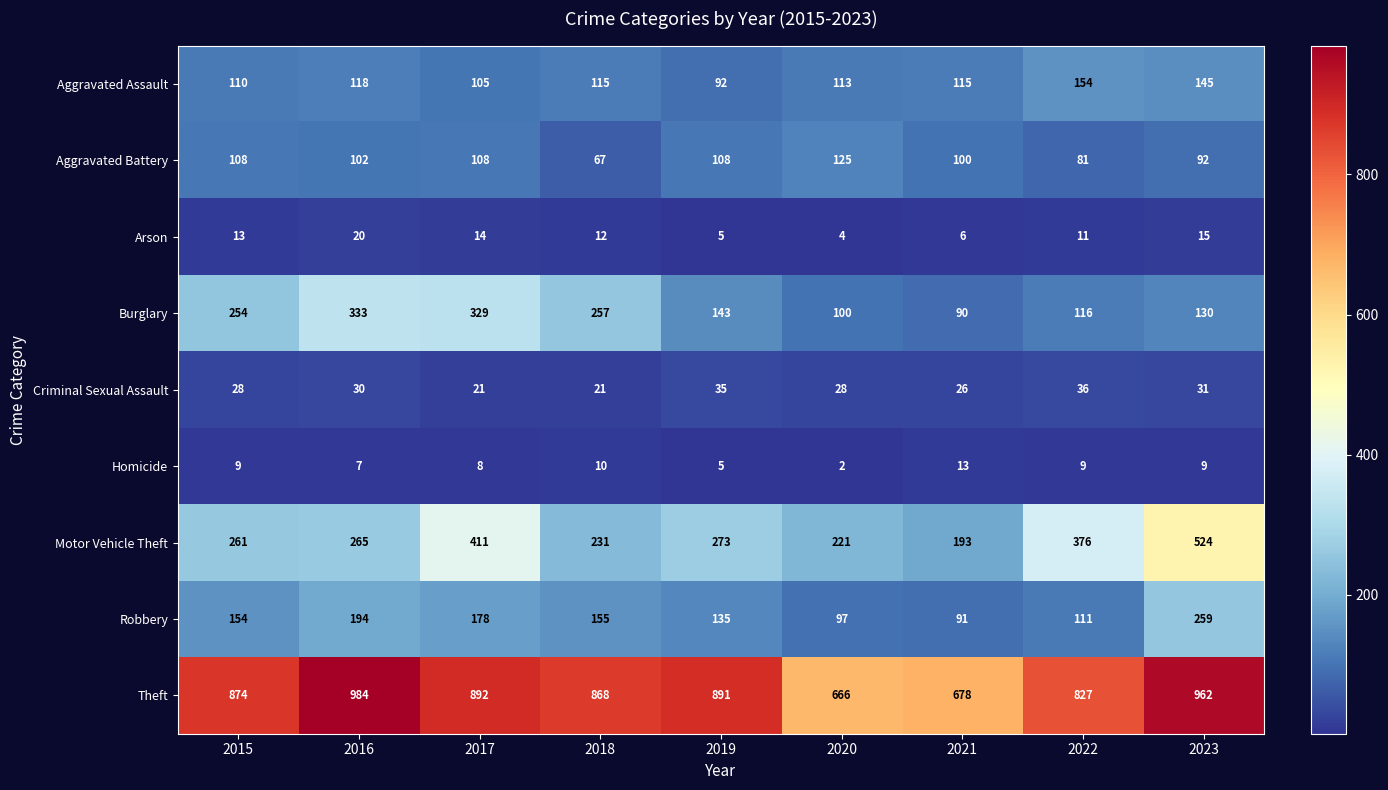

How many Aggravated Battery values are between 92 and 108?

6